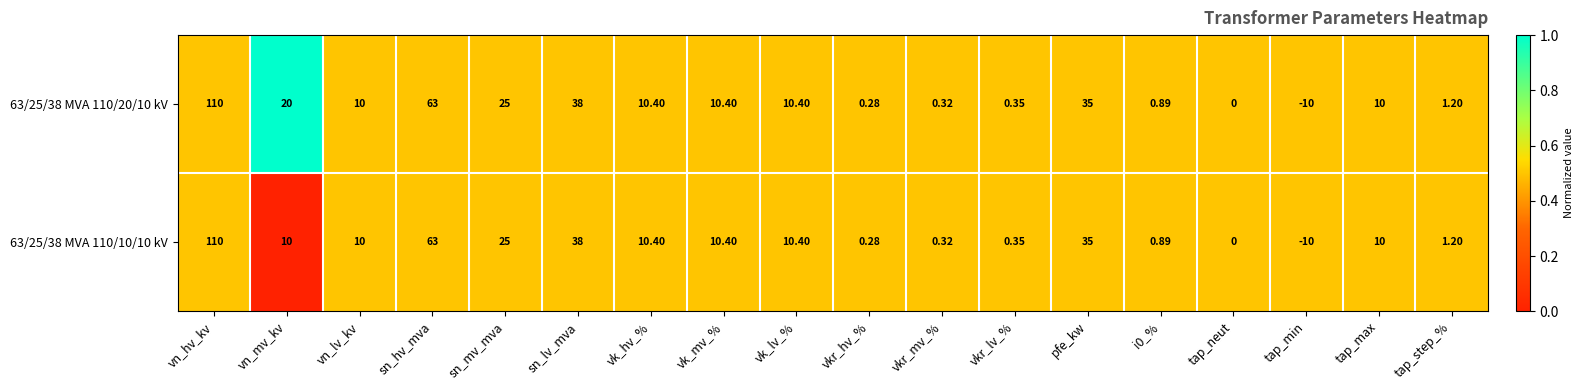

Which label corresponds to the smallest value in the chart?

tap_min